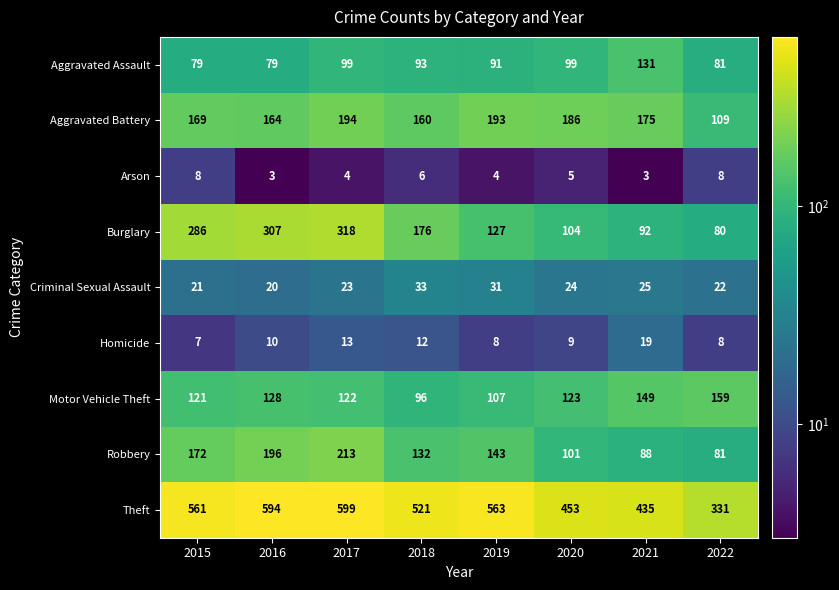

Count the number of categories in the chart.

8